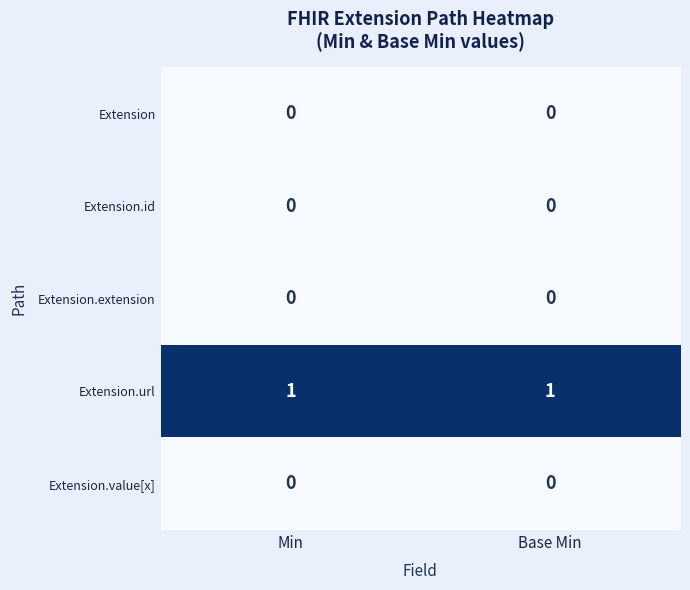

Is the value of Extension.url at Min greater than the value of Extension.id at Min?

Yes